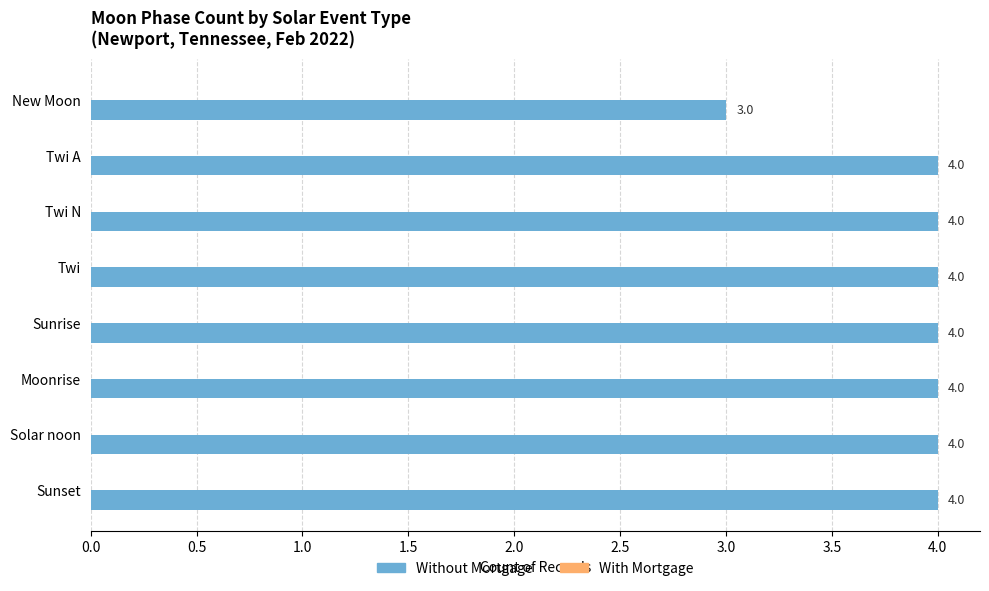

What is the approximate value at Twi A?

4